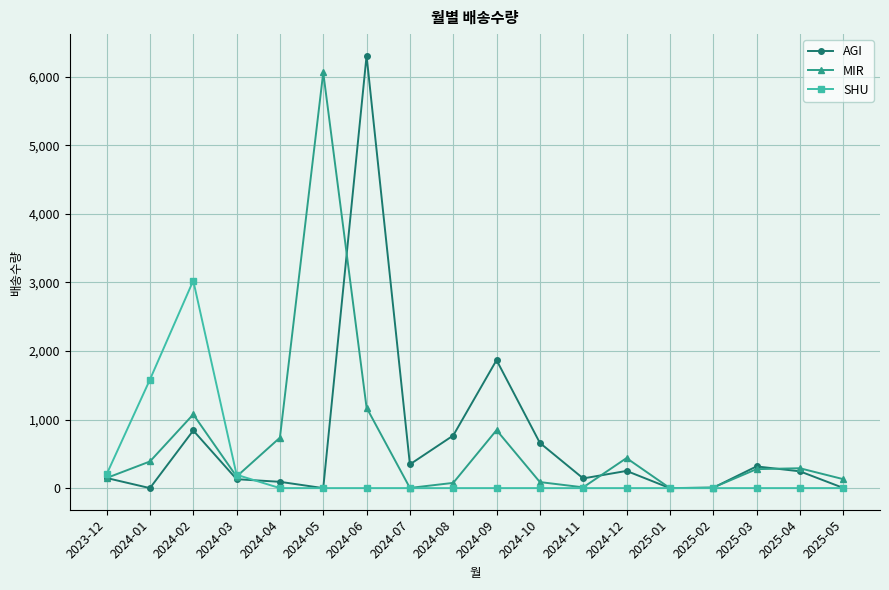

True or false: SHU has more than 0 points higher than both neighbors.

True